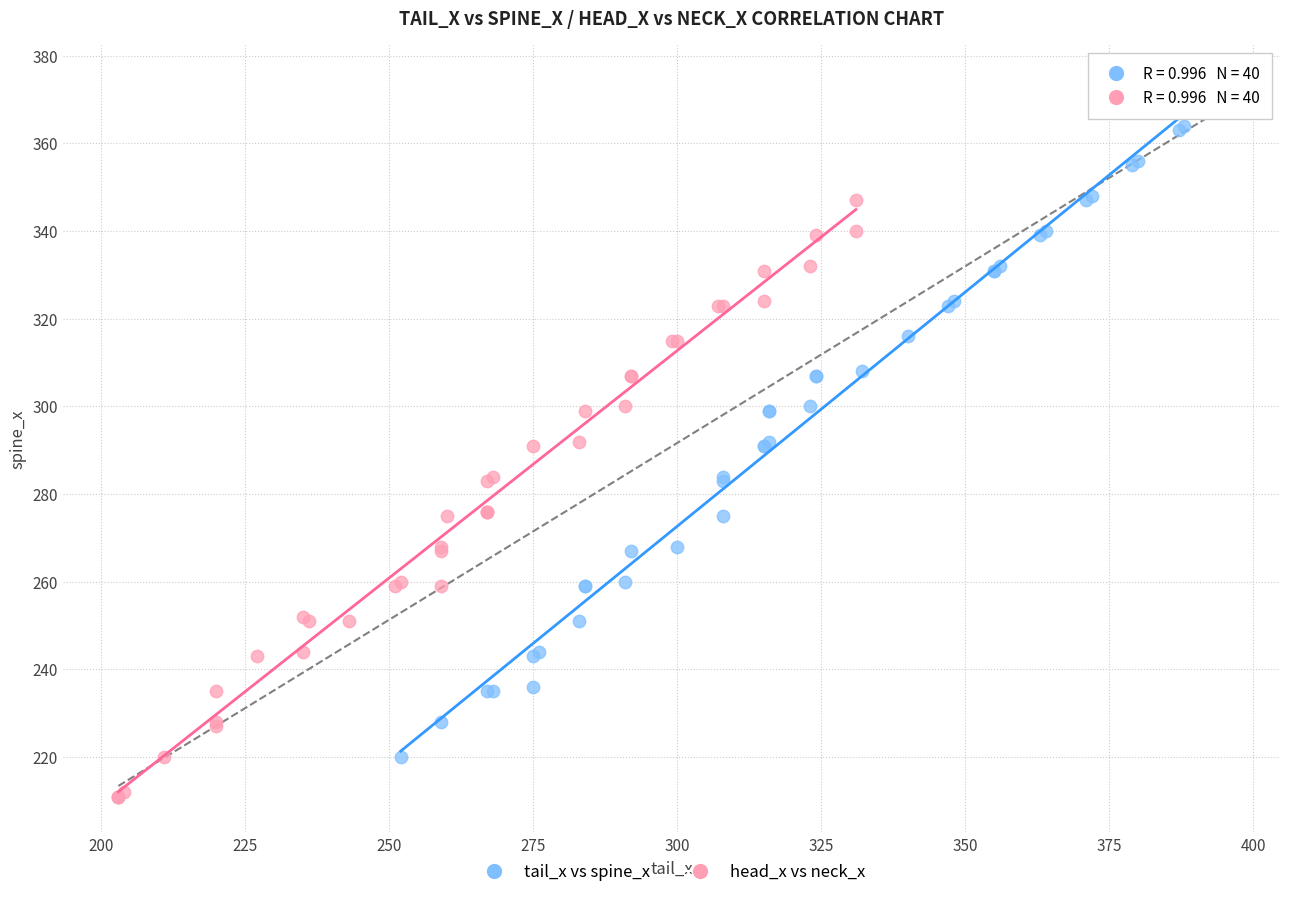

What are all the series names shown in the legend?

tail_x vs spine_x, head_x vs neck_x